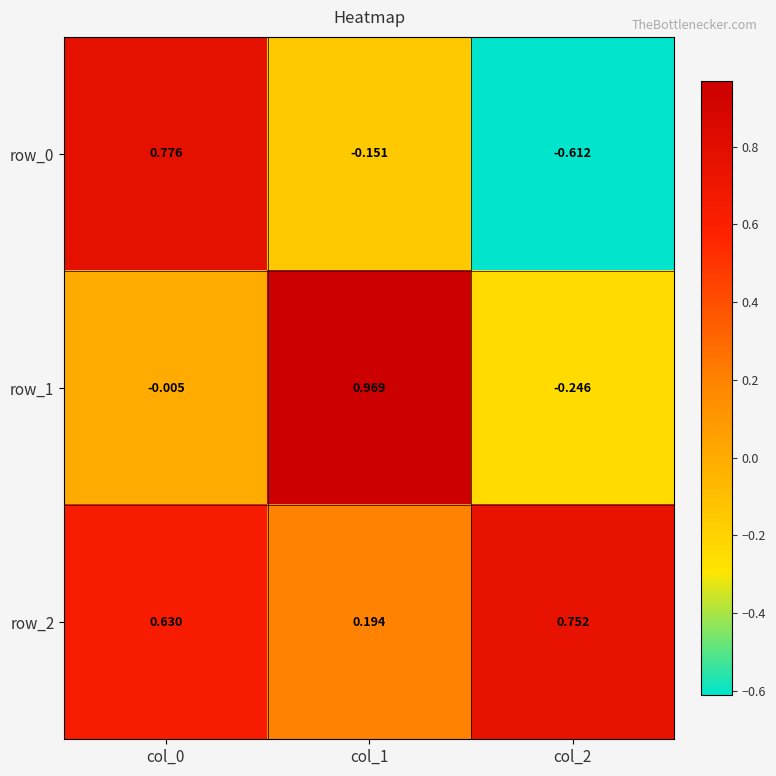

Which label corresponds to the smallest value in the chart?

col_2